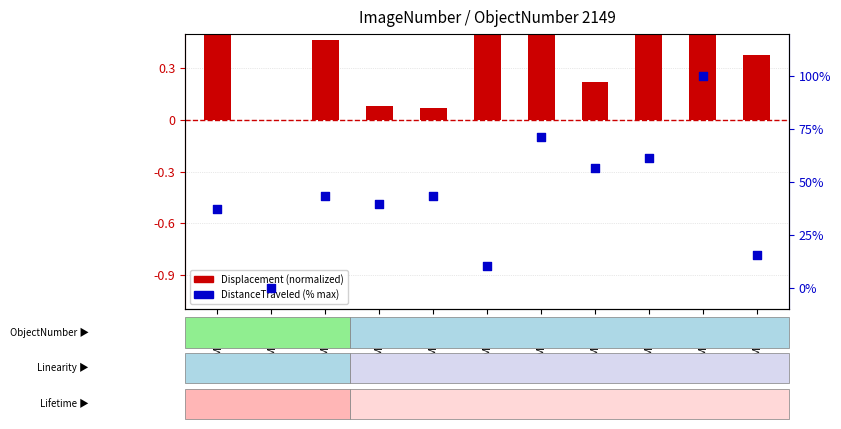

Which series reaches the maximum Y coordinate?

DistanceTraveled (% max)